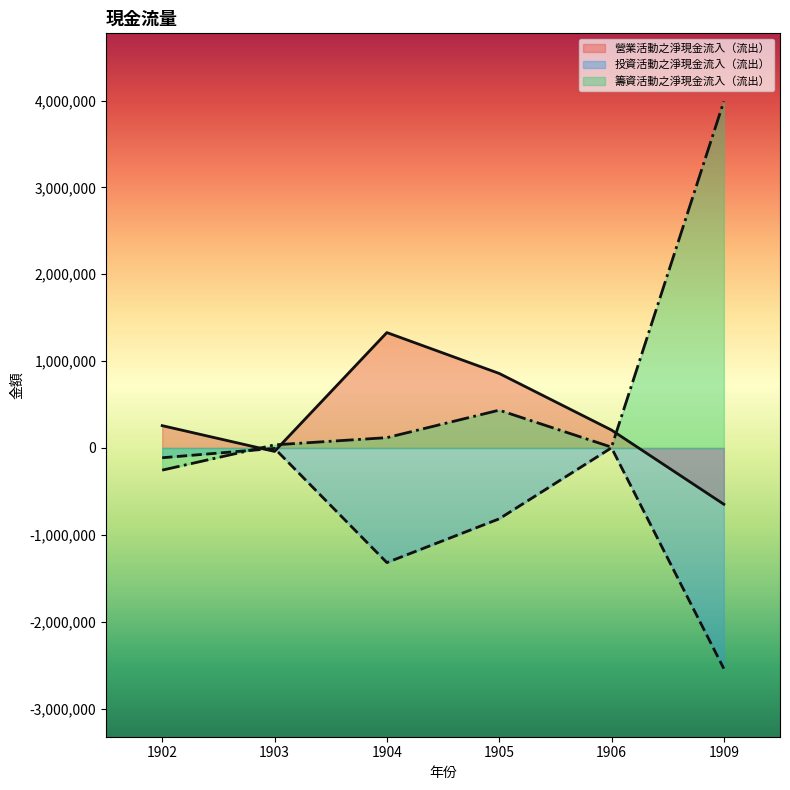

How many values in 營業活動之淨現金流入（流出） are above zero?

4